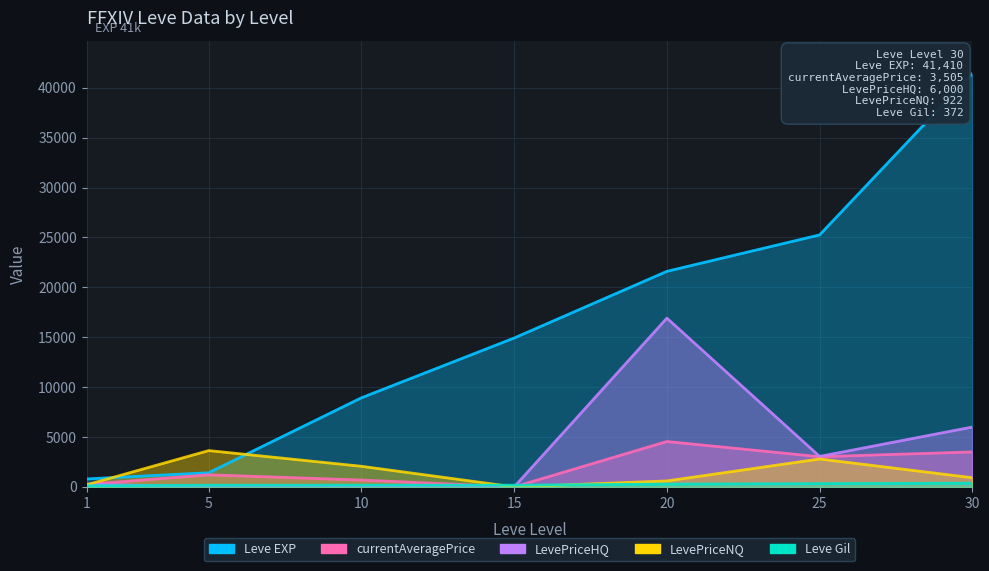

What is the difference between the highest and lowest values at 10?

8930